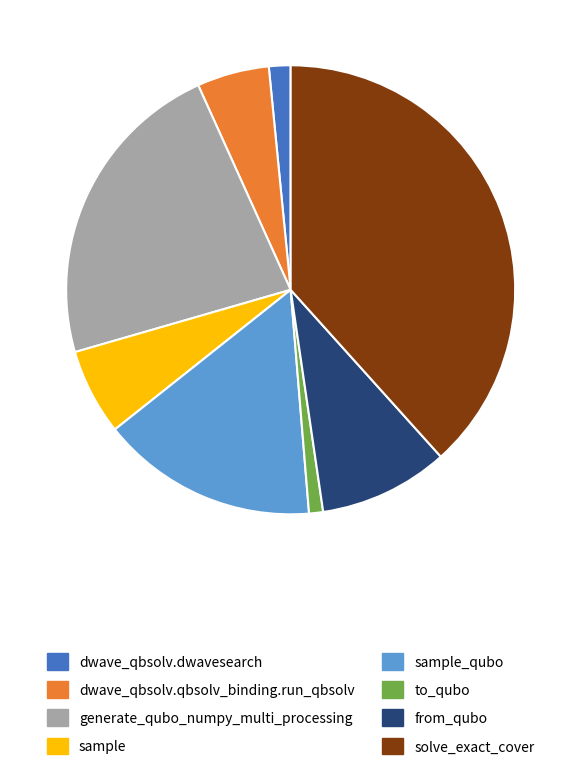

Rank the categories by value from lowest to highest.

to_qubo, dwave_qbsolv.dwavesearch, dwave_qbsolv.qbsolv_binding.run_qbsolv, sample, from_qubo, sample_qubo, generate_qubo_numpy_multi_processing, solve_exact_cover